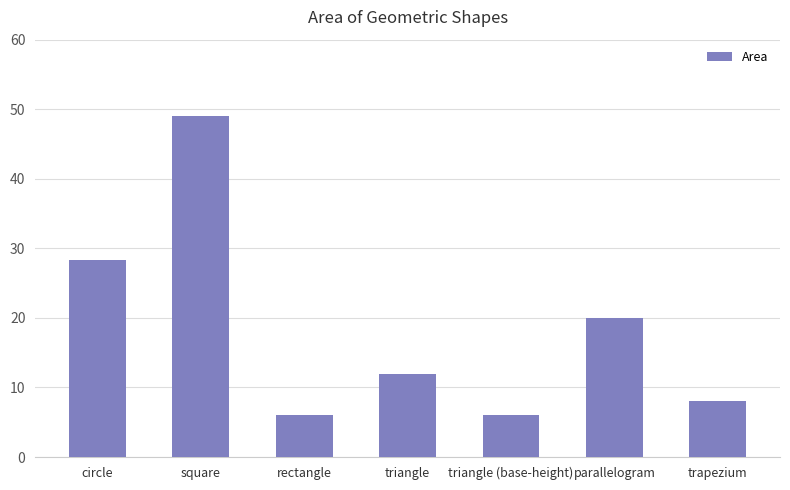

Approximately how many times larger is the value at circle compared to rectangle?

4.7